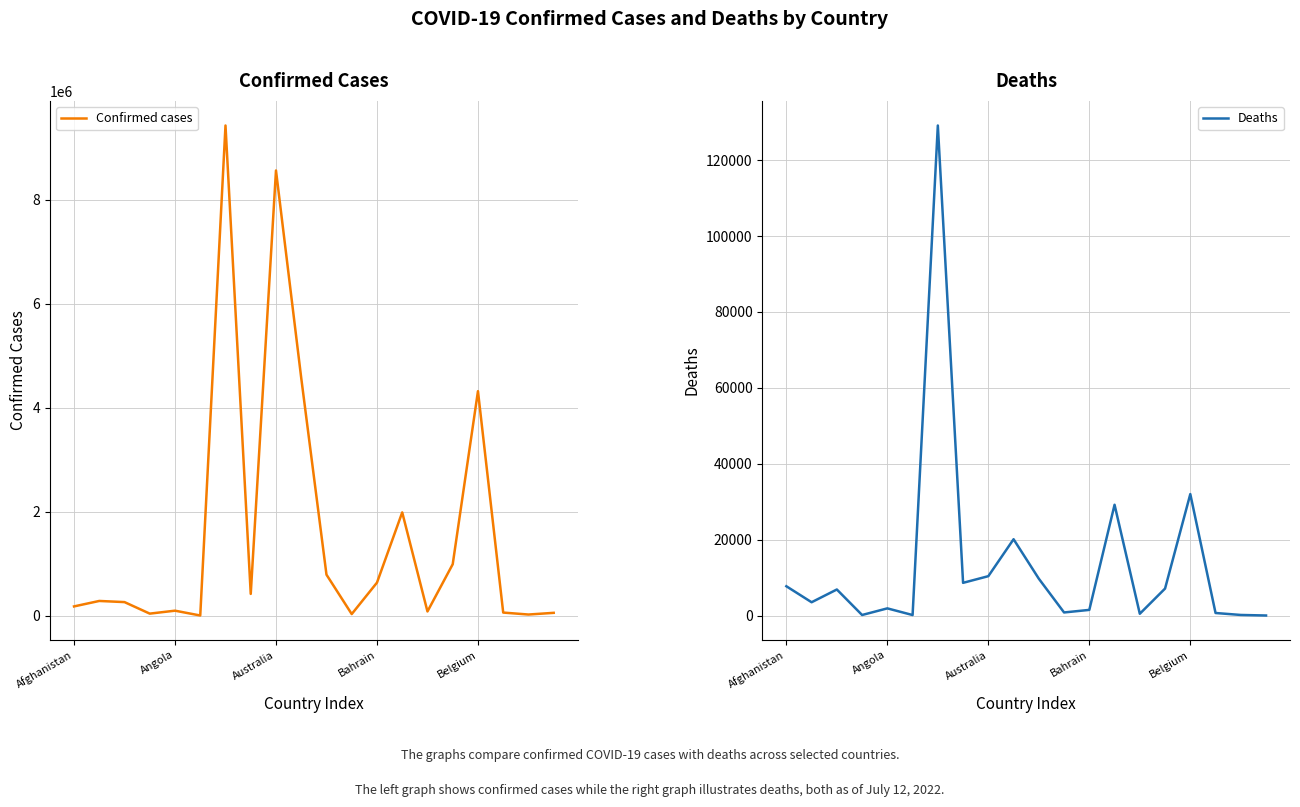

At which category is the sum across all series the highest?

6